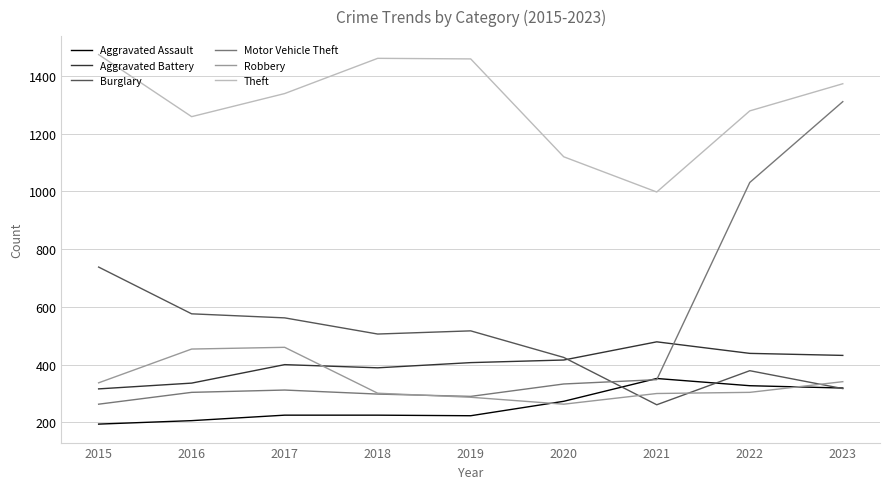

Which series has the widest spread of values?

Motor Vehicle Theft